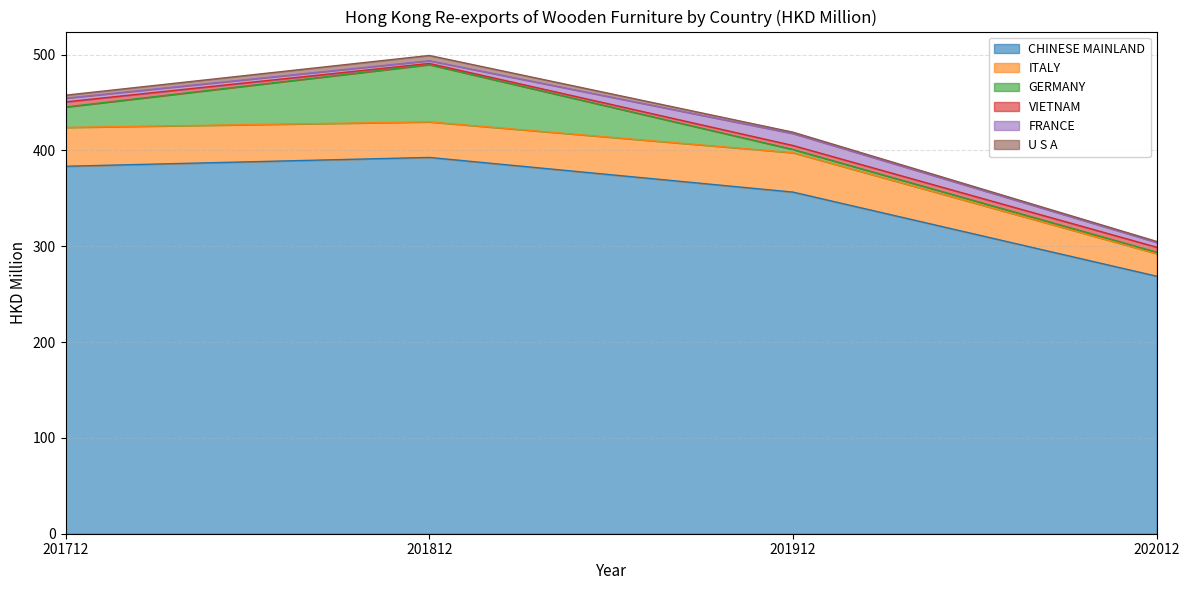

What is the smallest value displayed?

1.0